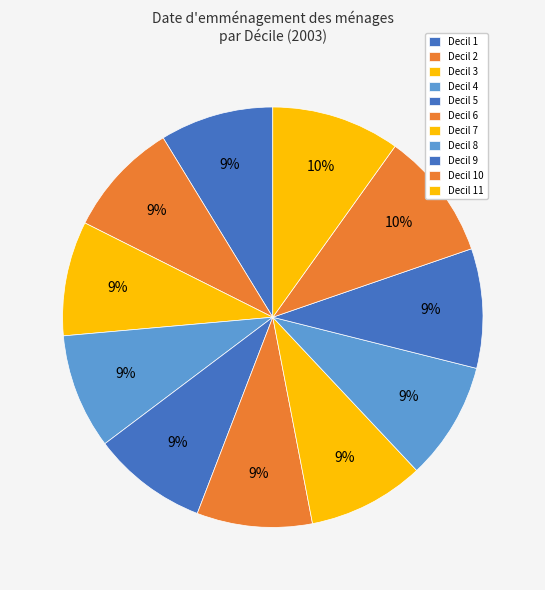

To the nearest percent, what is the combined percentage of Decil 8 and Decil 4?

18%